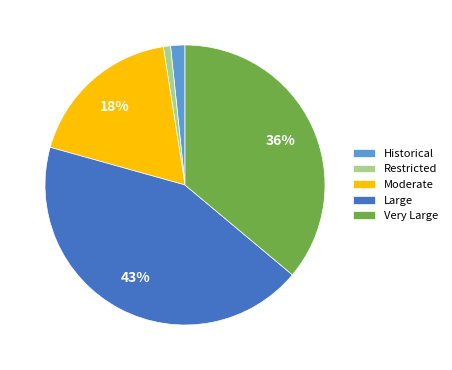

What is the largest slice in the pie chart?

Large